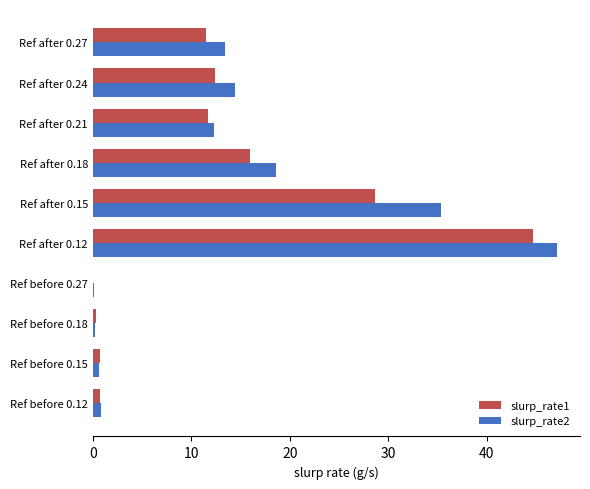

What are all the series names shown in the legend?

slurp_rate1, slurp_rate2